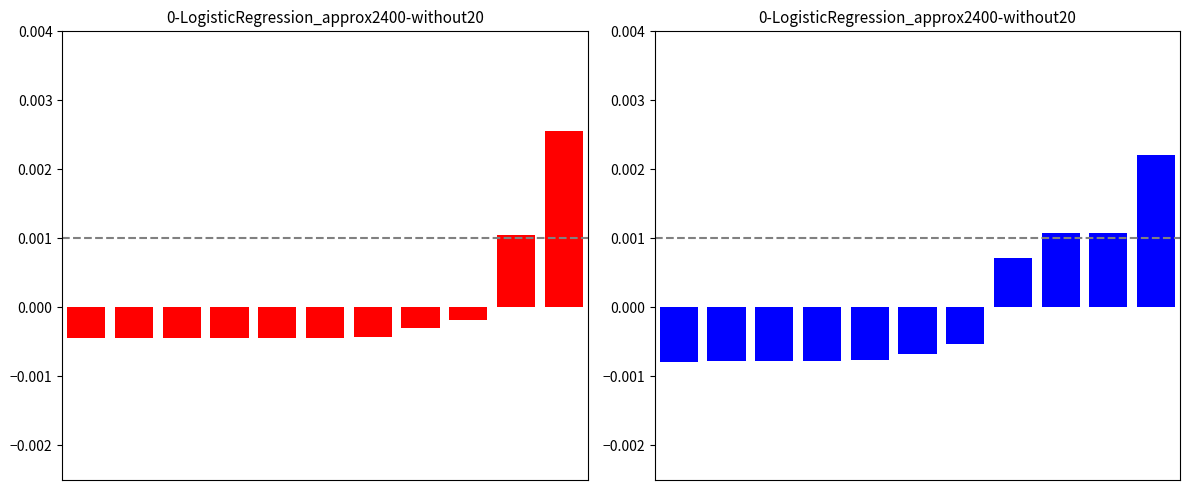

List the series in order of their overall mean, highest first.

blue_values, red_values